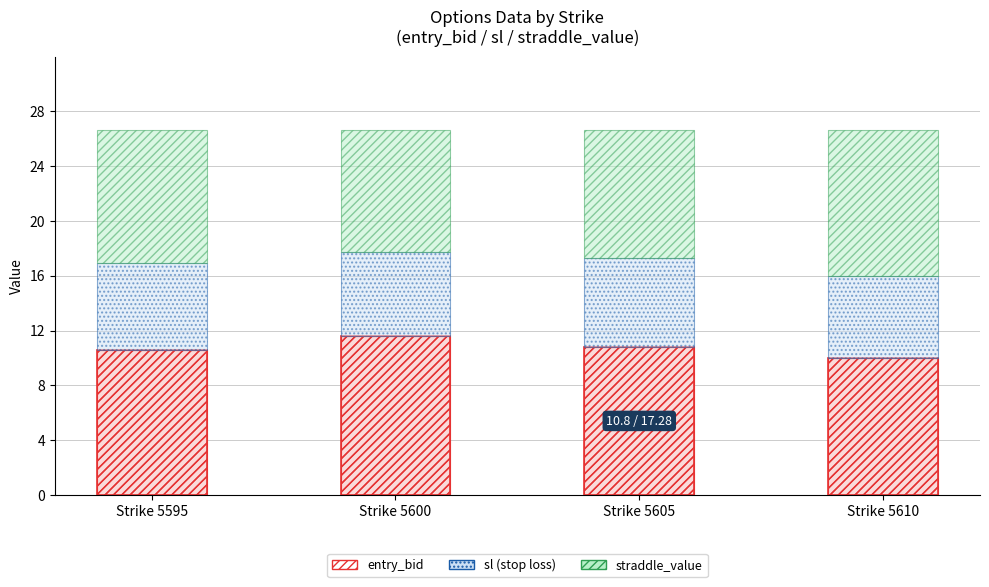

Is it true that straddle_value equals 8.9 at Strike 5600?

True